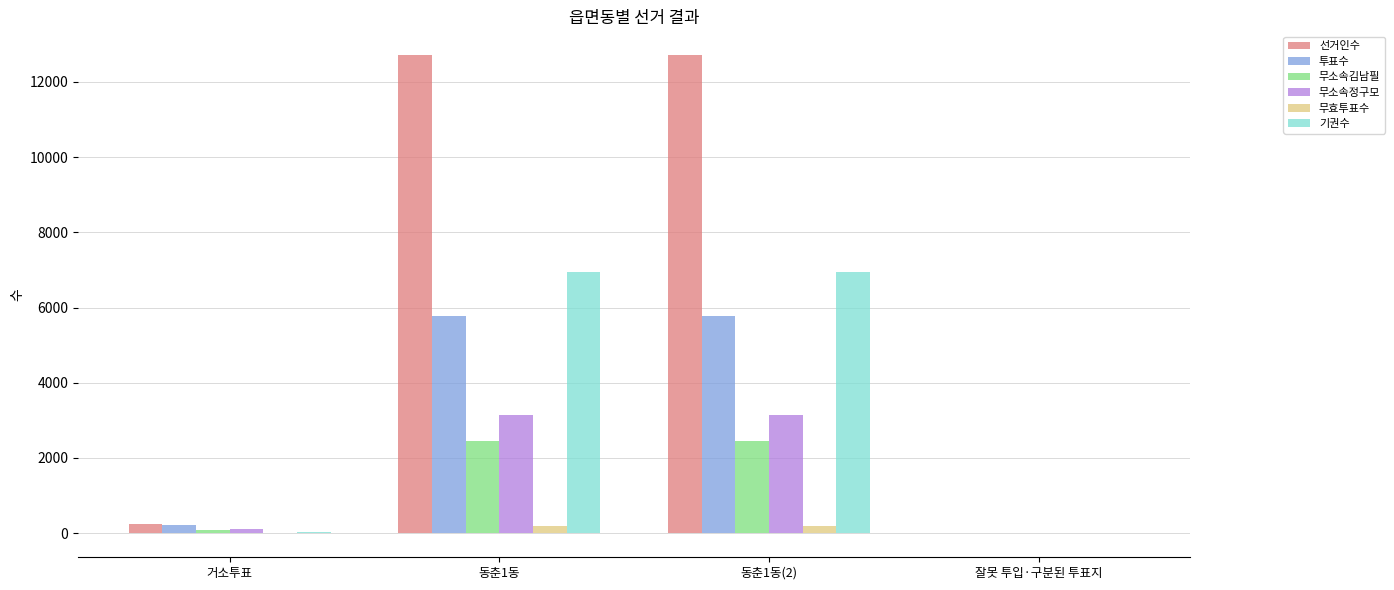

Where is 기권수 nearest to the value 3469?

거소투표